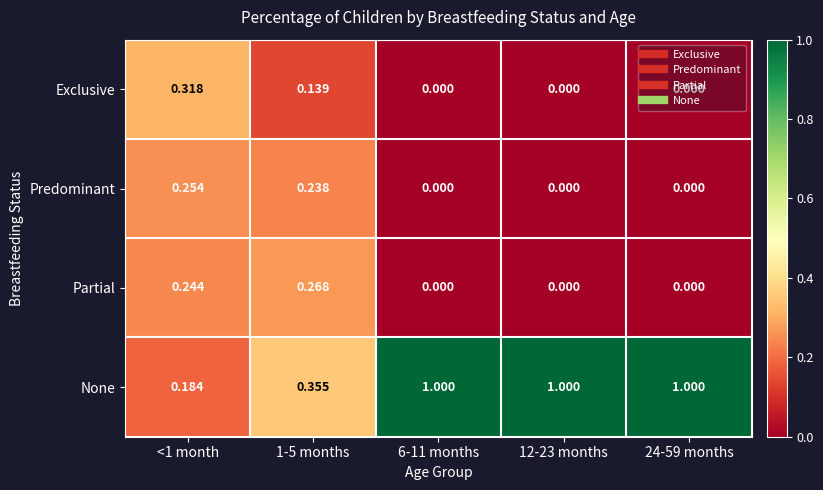

Is the value of None at 24-59 months greater than the value of Exclusive at 6-11 months?

Yes